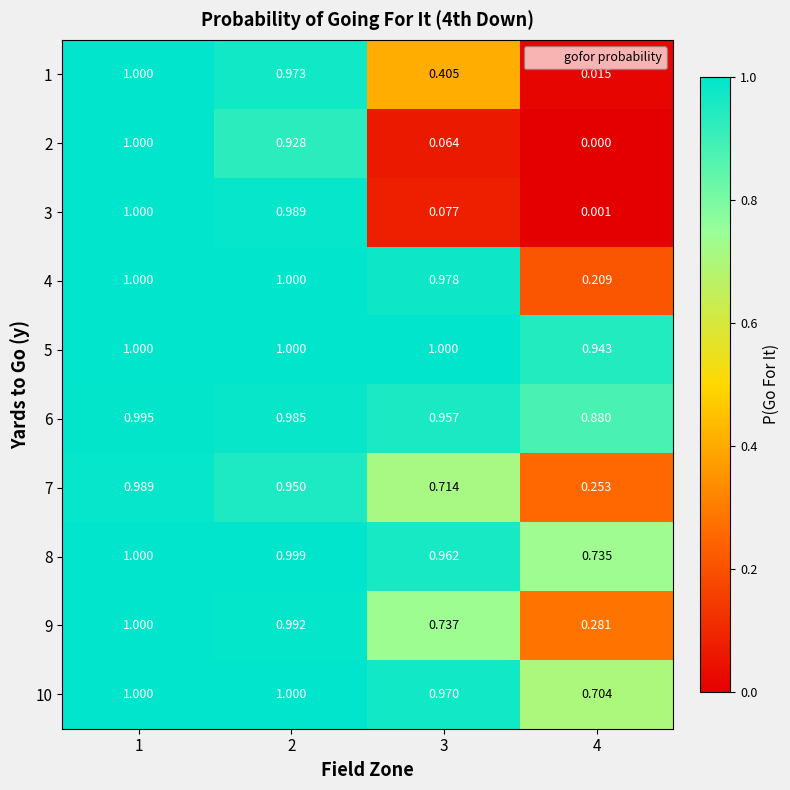

At which category does the chart reach its minimum across all series?

4